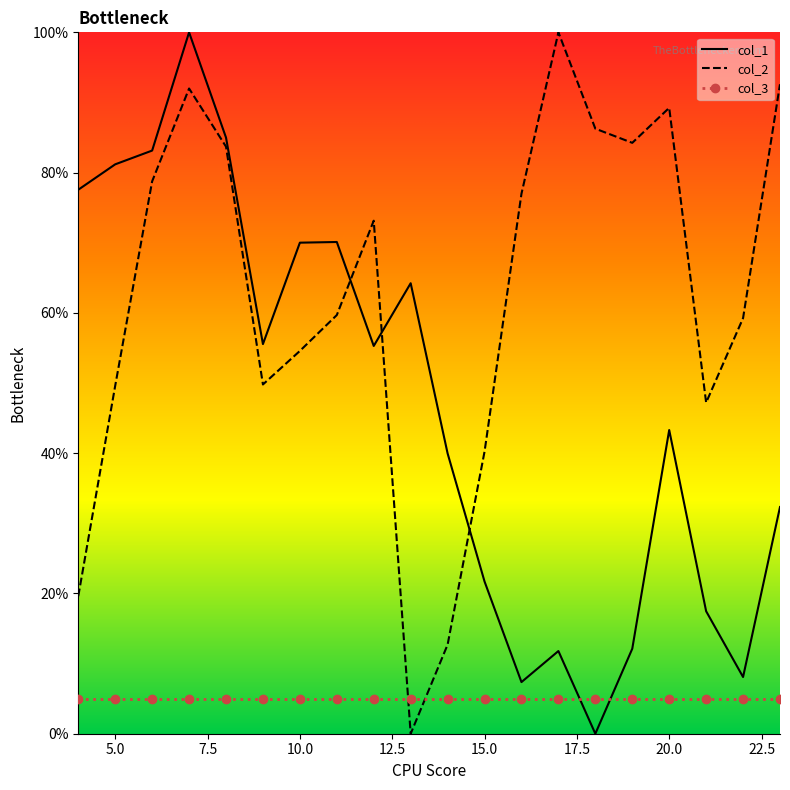

True or false: col_2 has a value of 54.6 at 10.0.

True